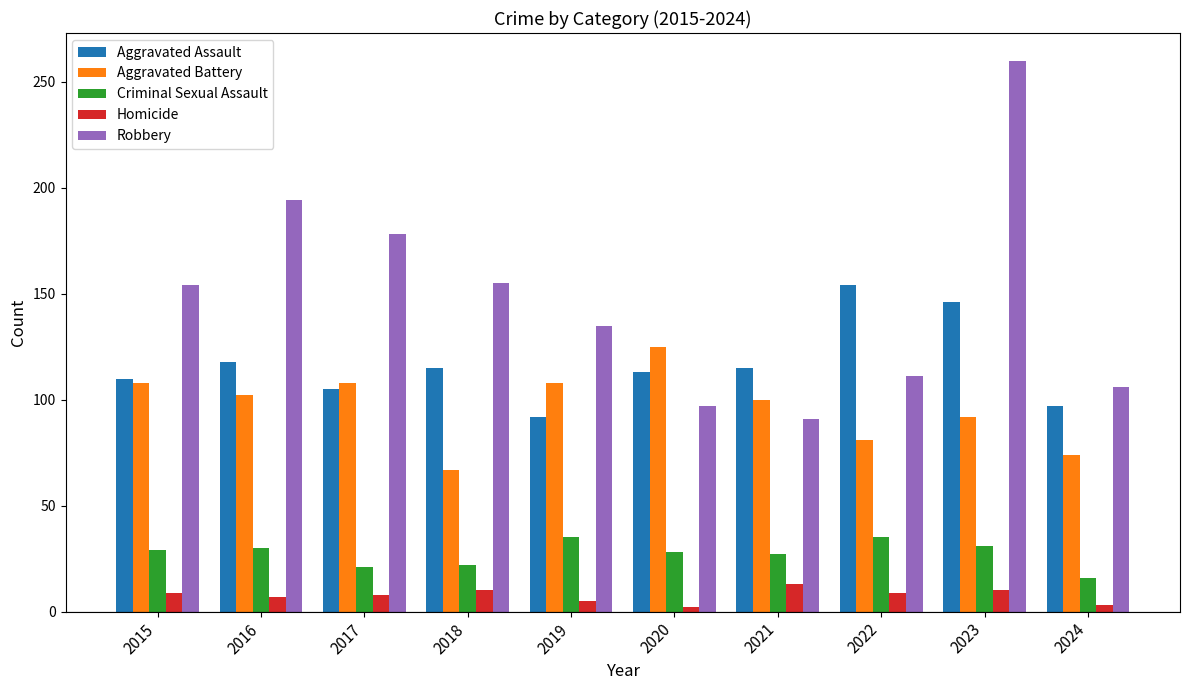

What is the maximum value for Aggravated Assault?

154